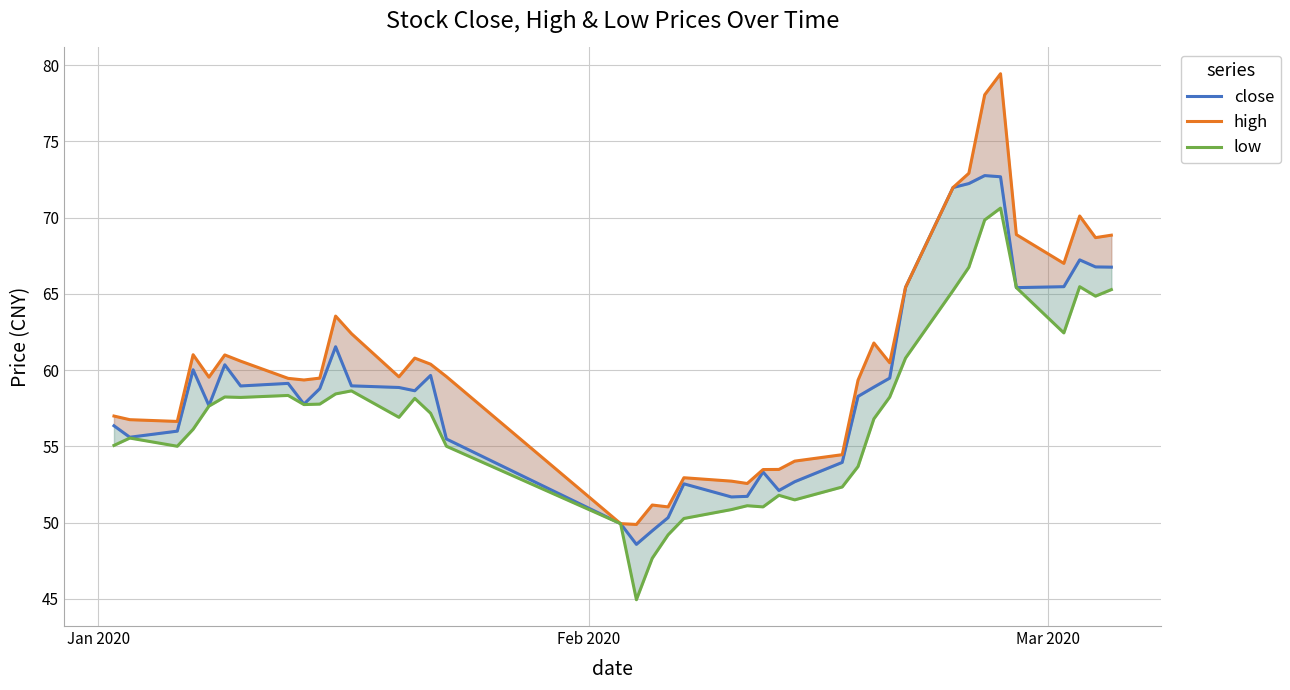

At how many categories does at least one series exceed 60?

19